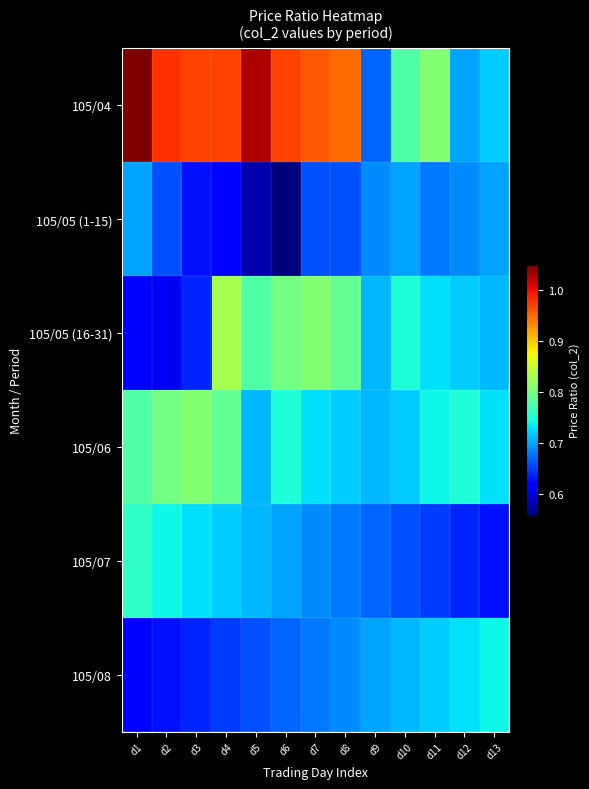

Rank the series by their maximum value, from highest to lowest.

105/04, 105/05 (16-31), 105/06, 105/07, 105/08, 105/05 (1-15)